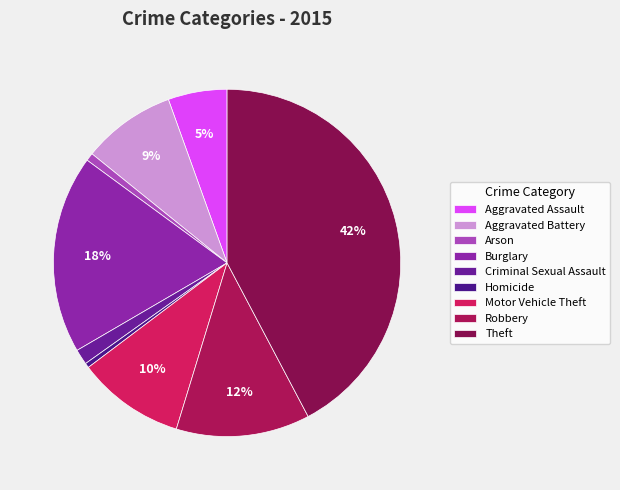

Count the number of slices in the pie.

9